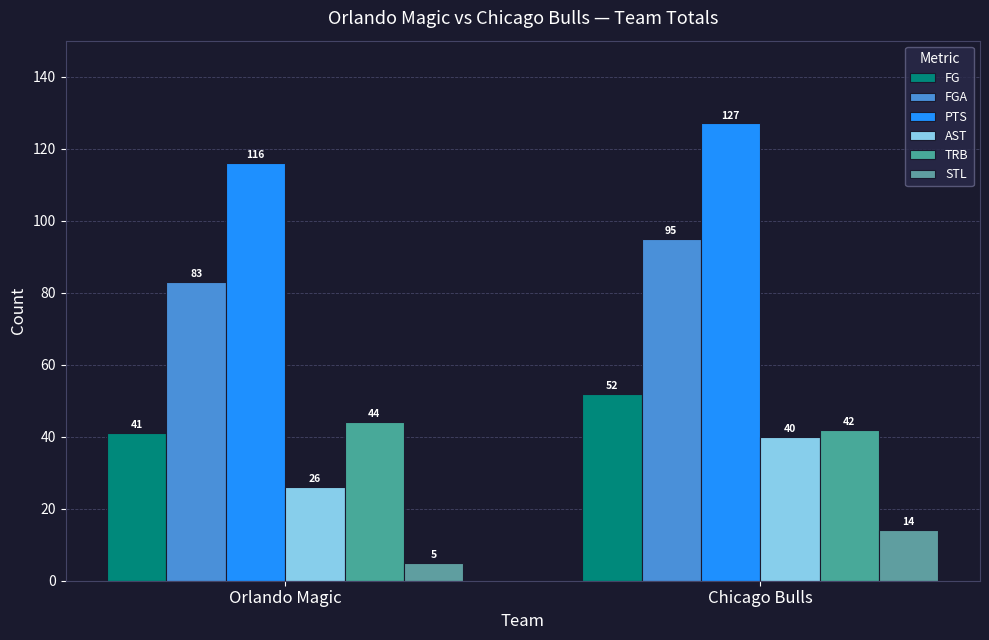

Reading left to right, transcribe all the data shown in this chart.

FG: 41	52
FGA: 83	95
PTS: 116	127
AST: 26	40
TRB: 44	42
STL: 5	14